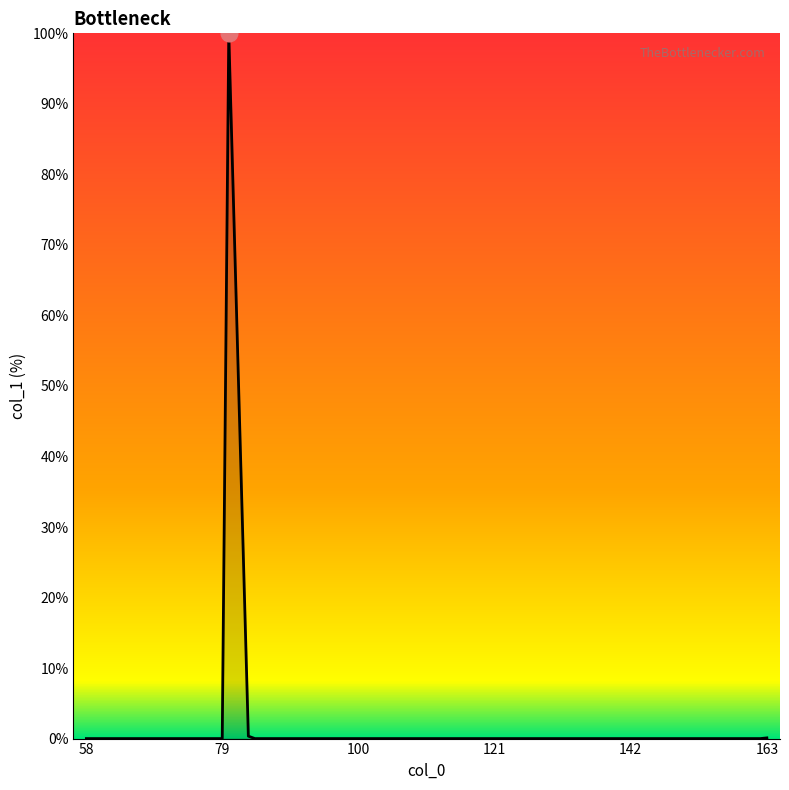

What is the difference between the maximum and minimum values?

100.0